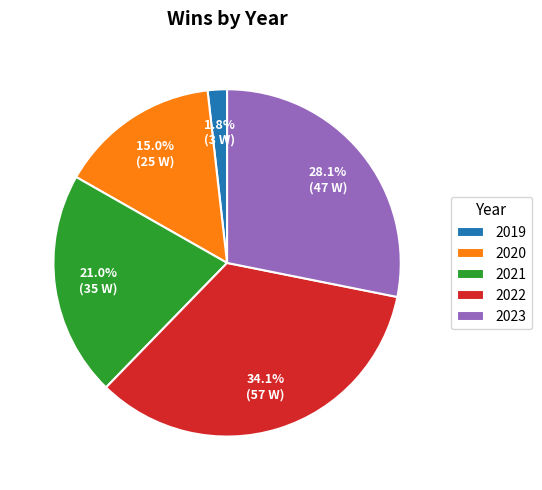

The 2023 slice represents 28% of the pie. True or false?

True